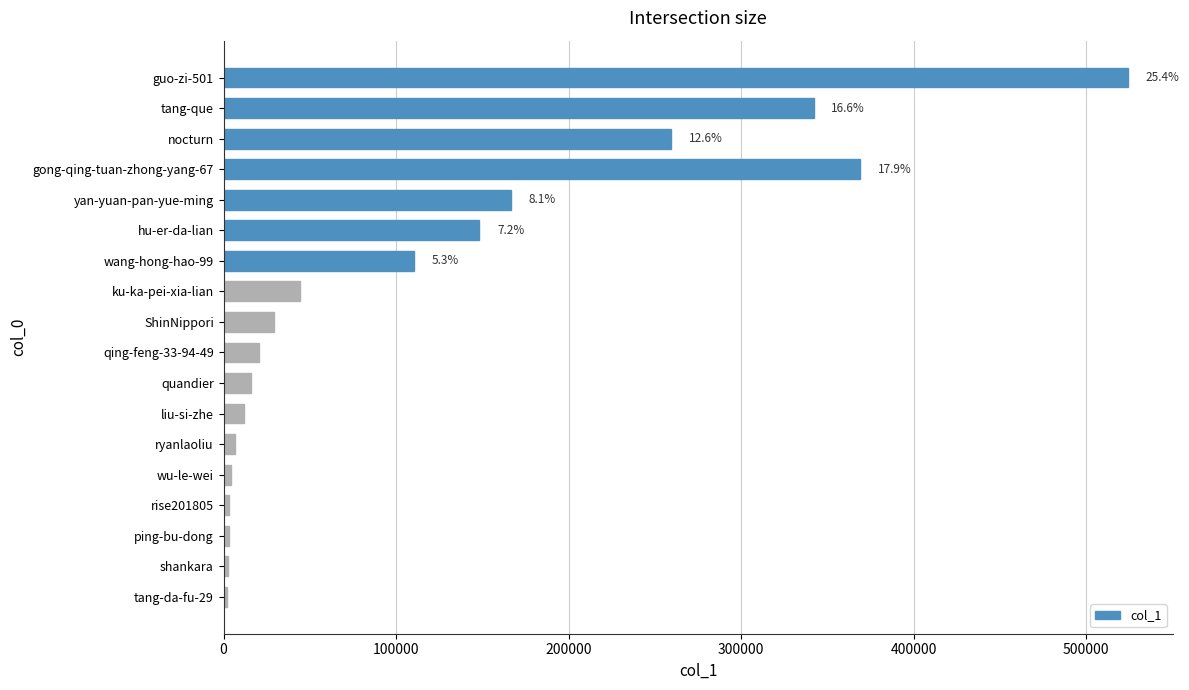

What is the change in value from yan-yuan-pan-yue-ming to qing-feng-33-94-49?

-146355